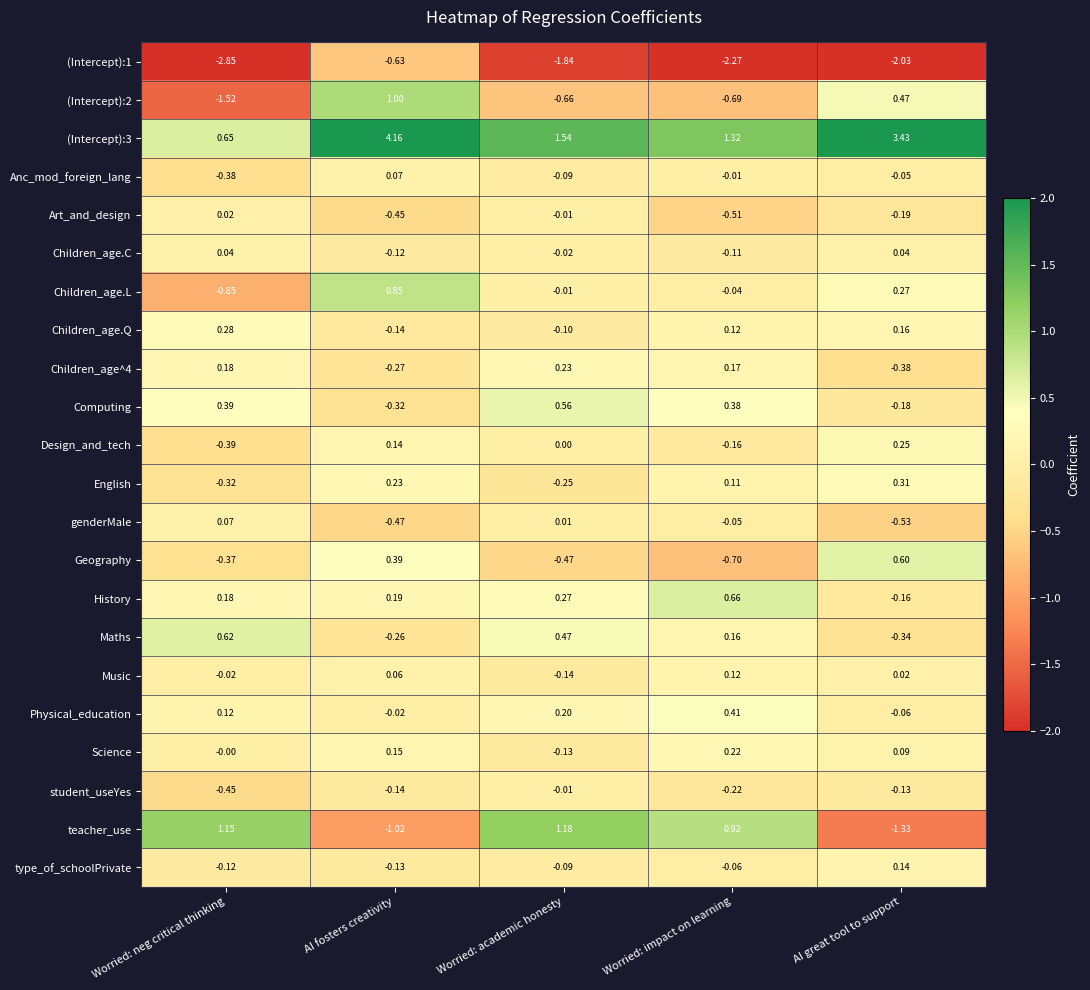

Is the value of Science at AI great tool to support greater than the value of (Intercept):2 at Worried: impact on learning?

Yes